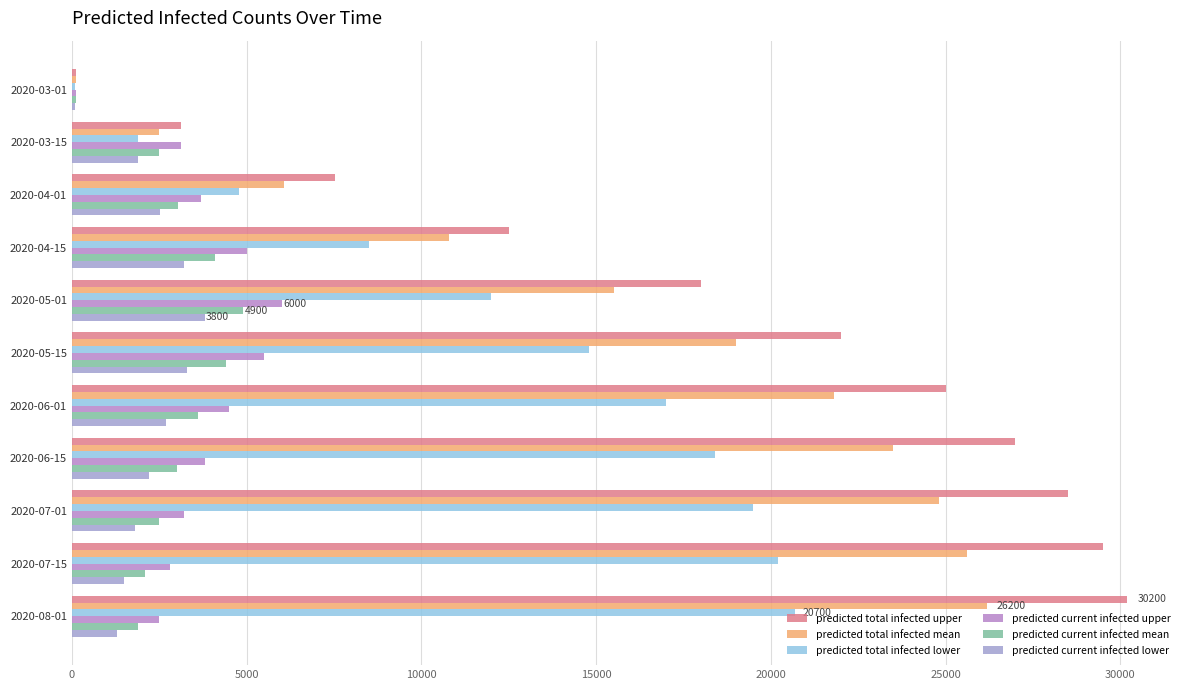

What is the lowest value of the predicted current infected lower series?

75